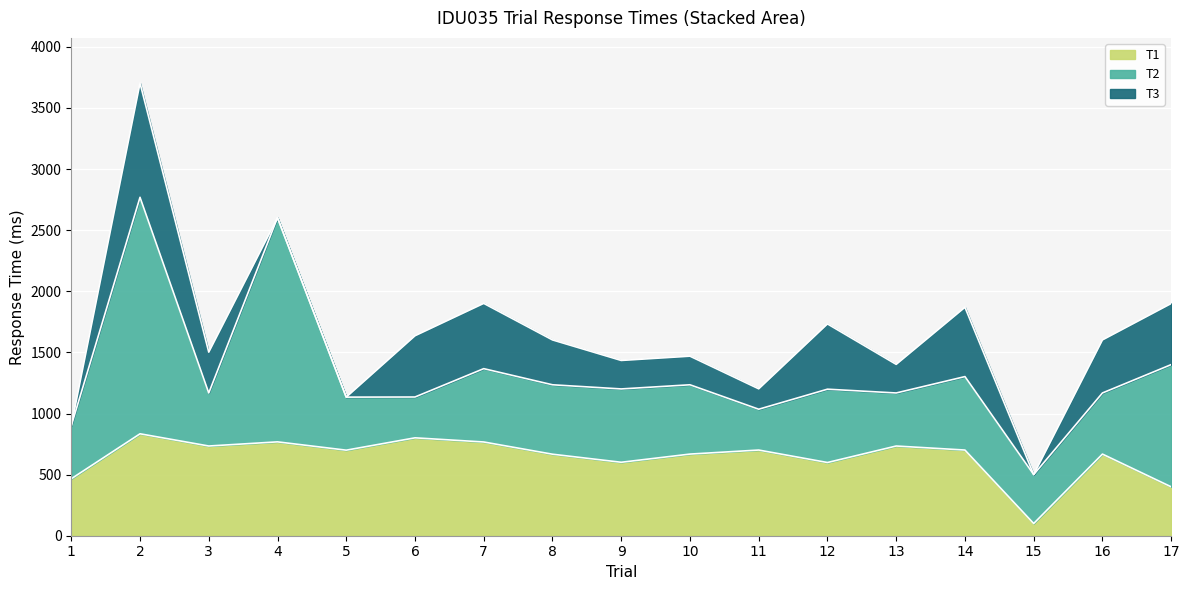

True or false: T3 has more than 2 interior local peaks.

True